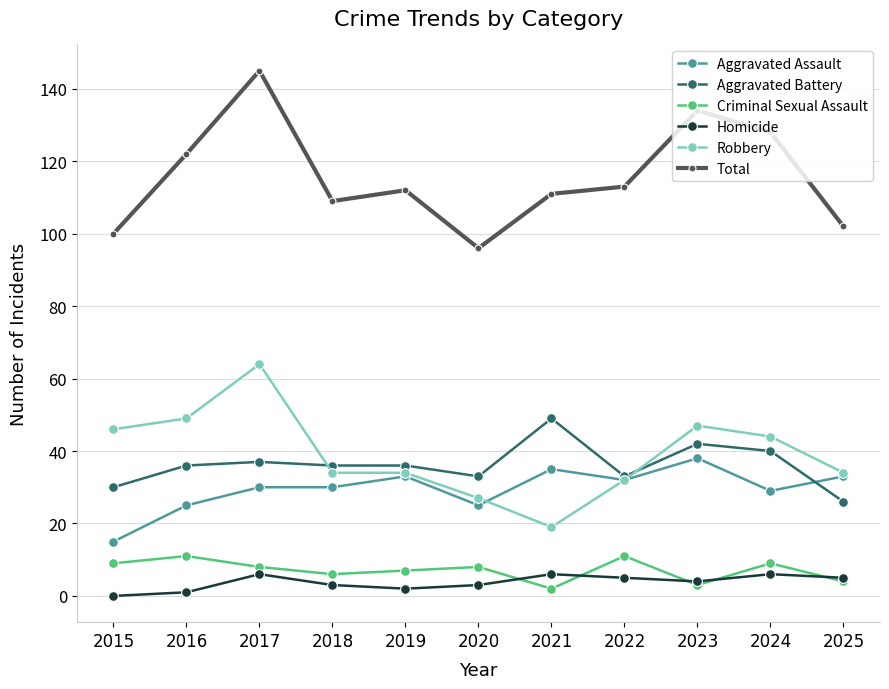

After their last crossing, which series has the higher values: Aggravated Battery or Aggravated Assault?

Aggravated Assault